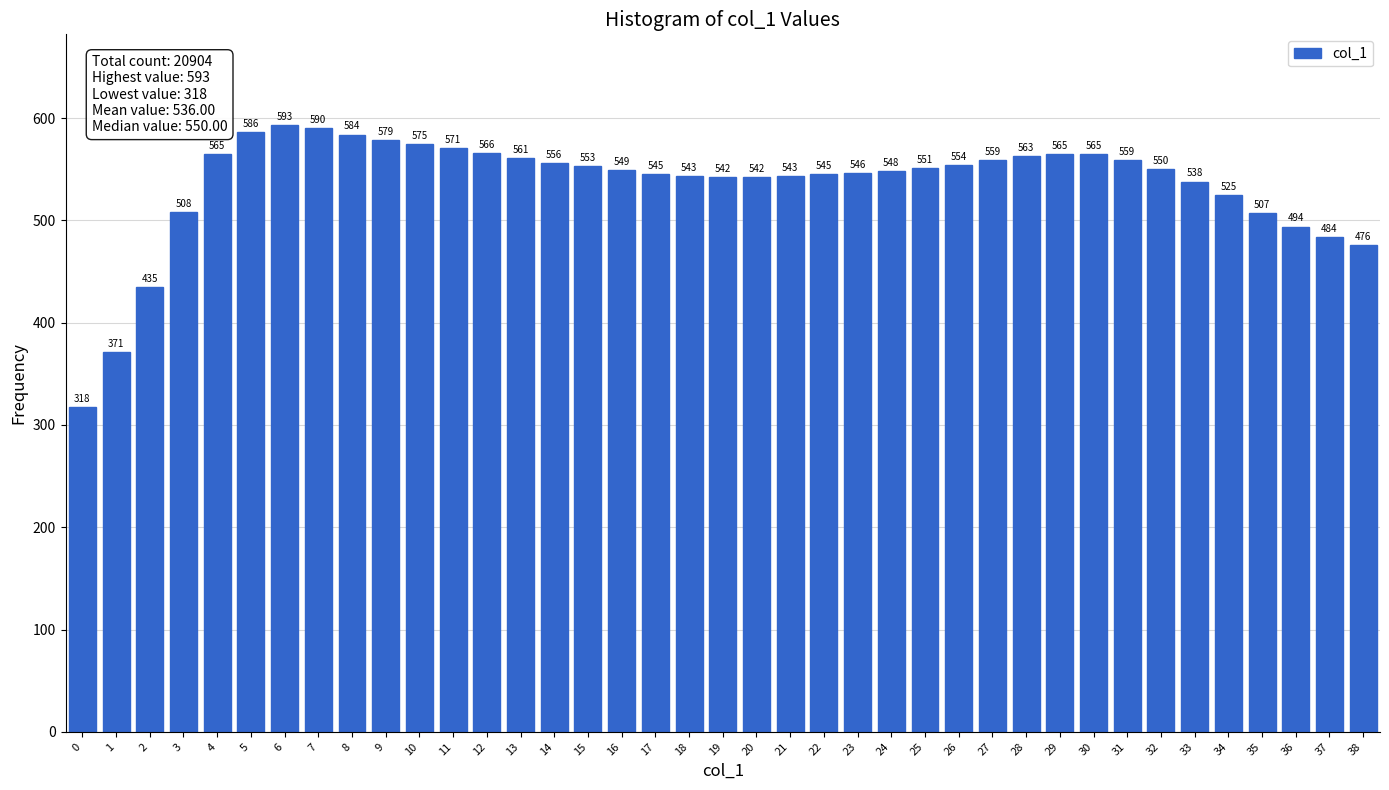

Reading right to left, extract all data points from this chart.

38=476	37=484	36=494	35=507	34=525	33=538	32=550	31=559	30=565	29=565	28=563	27=559	26=554	25=551	24=548	23=546	22=545	21=543	20=542	19=542	18=543	17=545	16=549	15=553	14=556	13=561	12=566	11=571	10=575	9=579	8=584	7=590	6=593	5=586	4=565	3=508	2=435	1=371	0=318